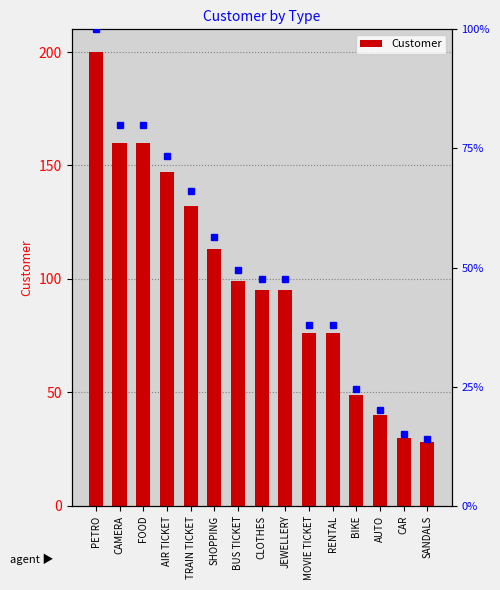

At which label is the value closest to 114?

SHOPPING